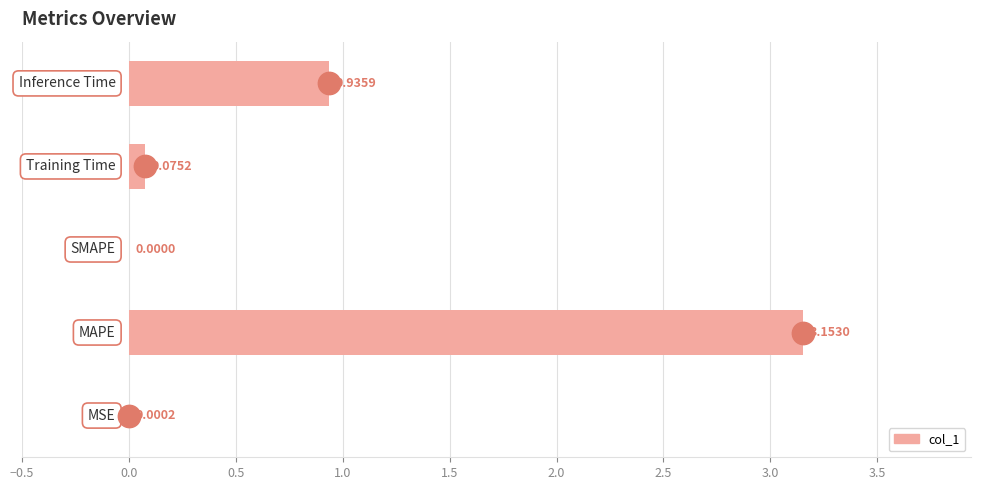

What is the change in value from 0.0 to 1.0?

-3.1